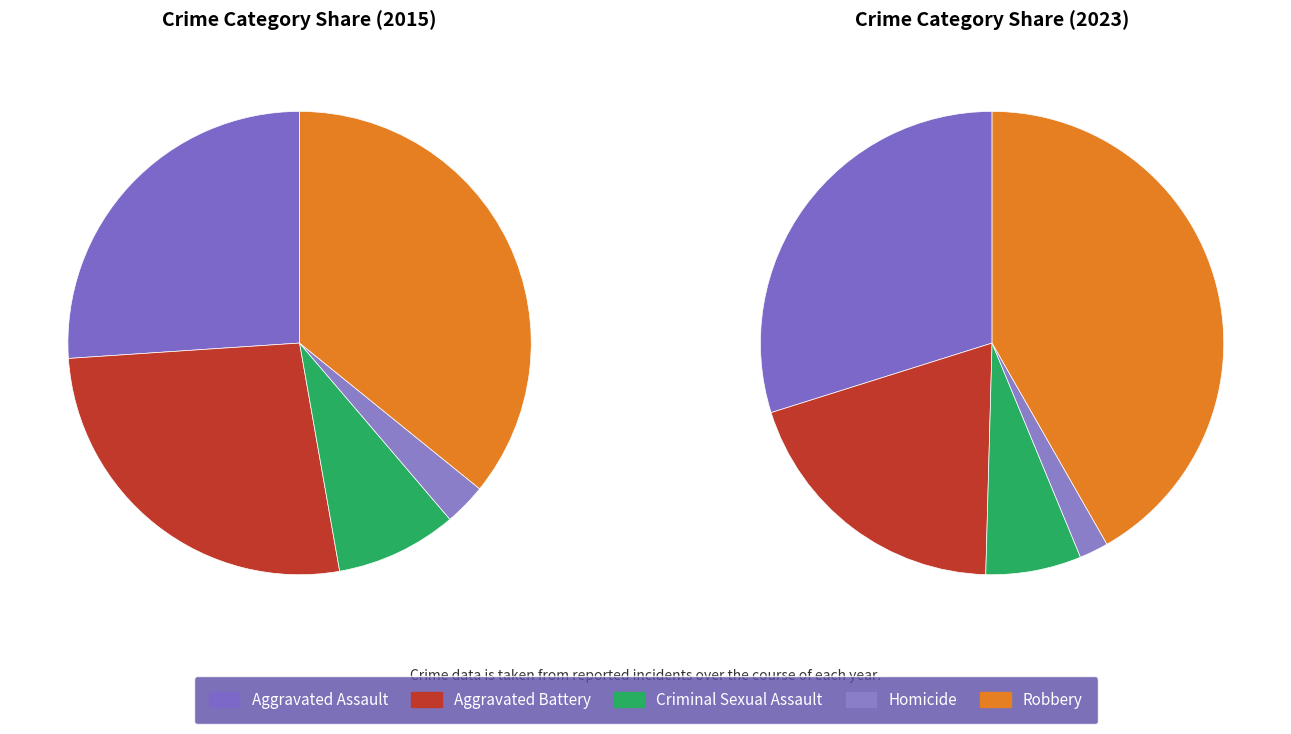

To the nearest percent, what is the difference between the largest and smallest slice percentages?

33%